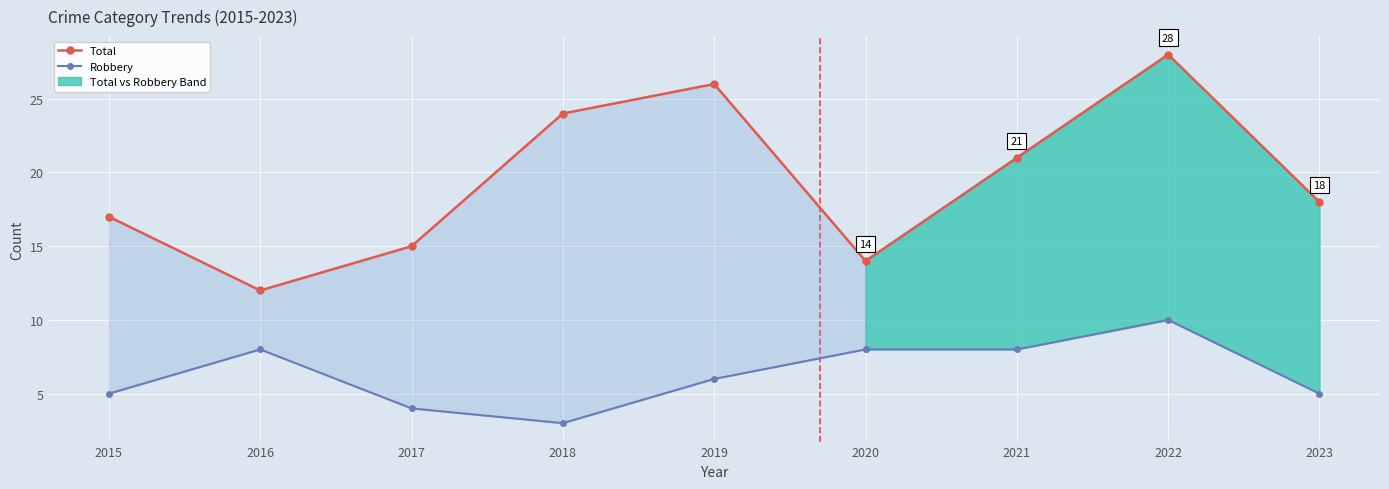

What is the value of the Total point at the 6th from the left?

14